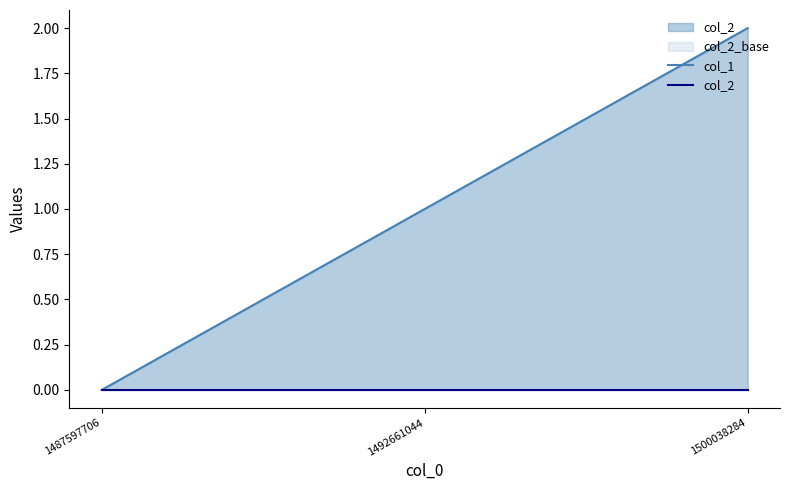

How many values in col_1 are above zero?

2